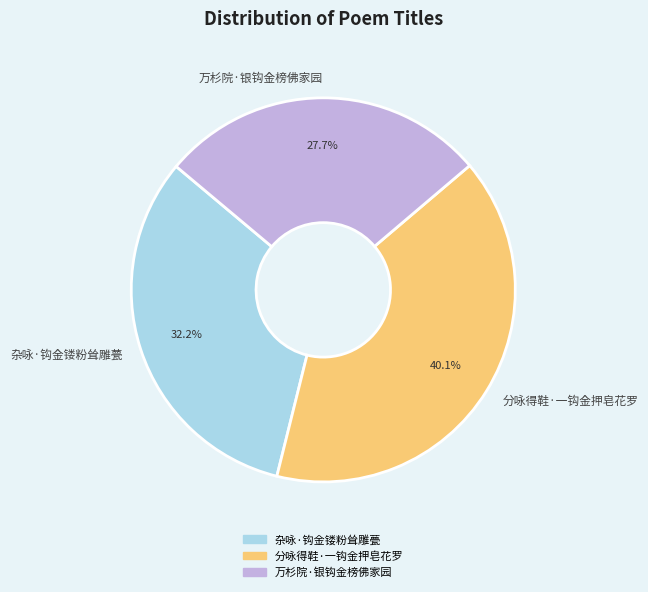

How many segments does this pie chart have?

3